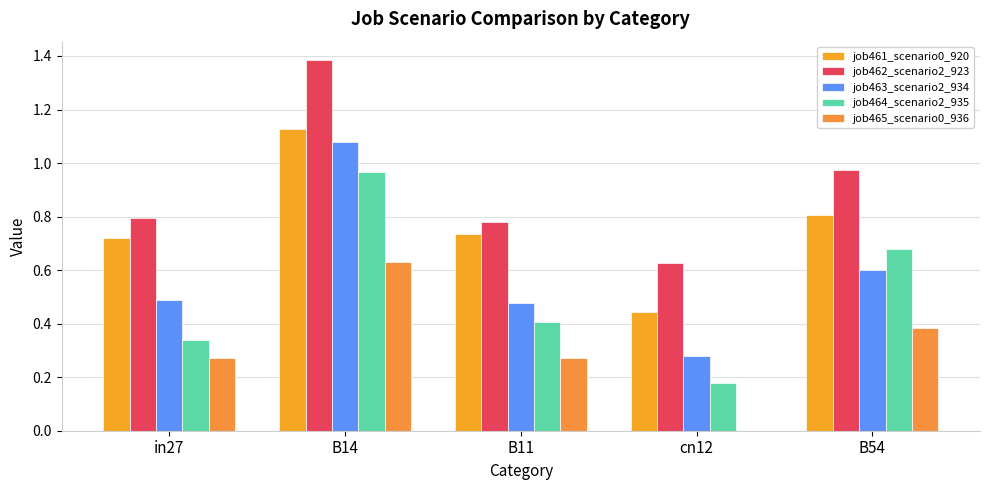

Are the bars horizontal?

No